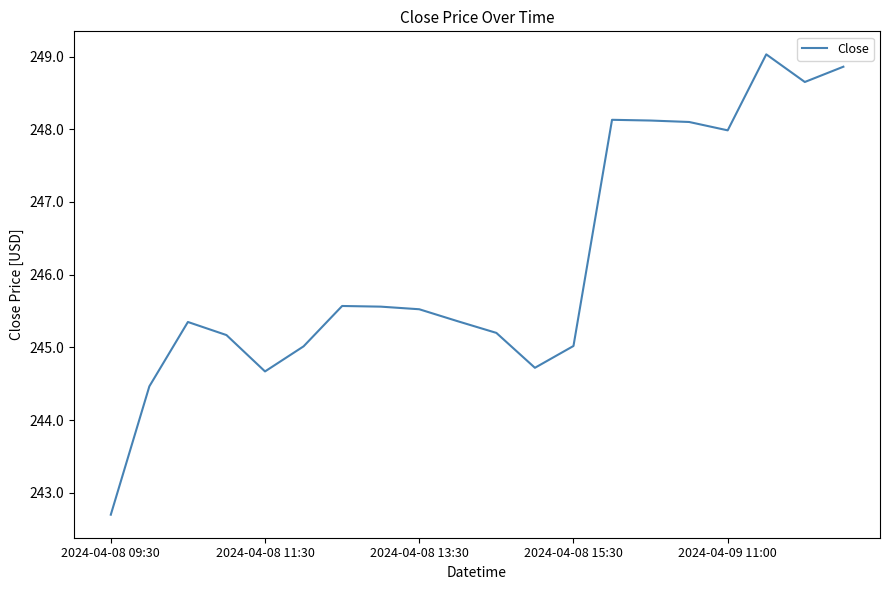

What is the difference between the maximum and minimum values?

6.3